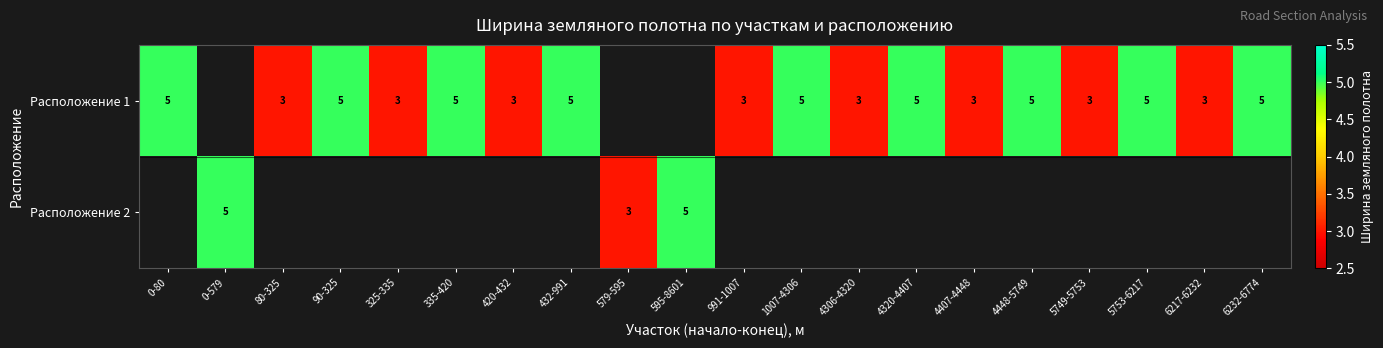

The Расположение 1 series shows 8 at 432-991. True or false?

False